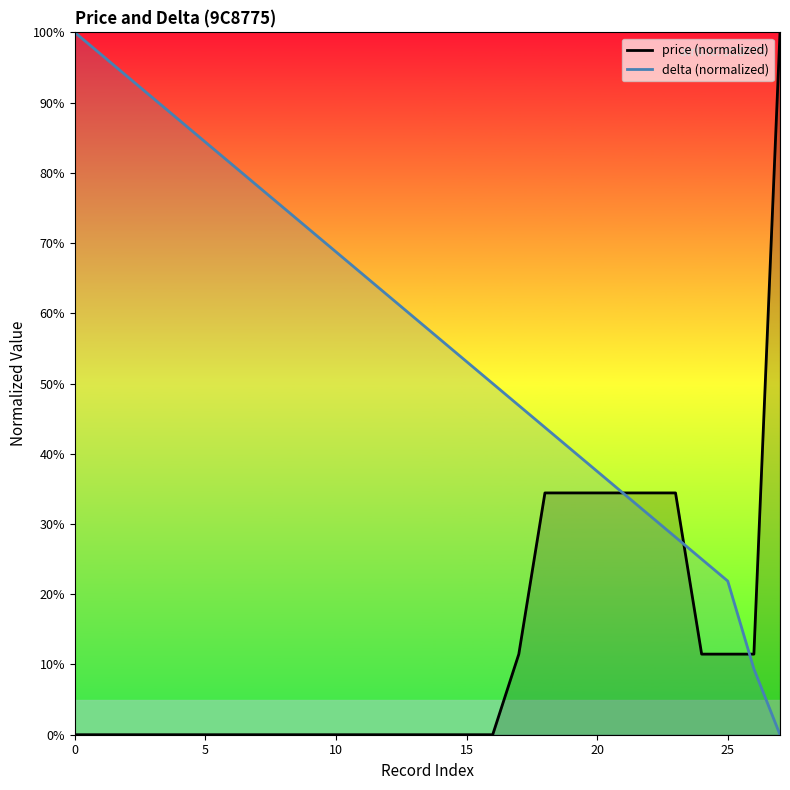

Which has a higher value, 13 or 10?

13